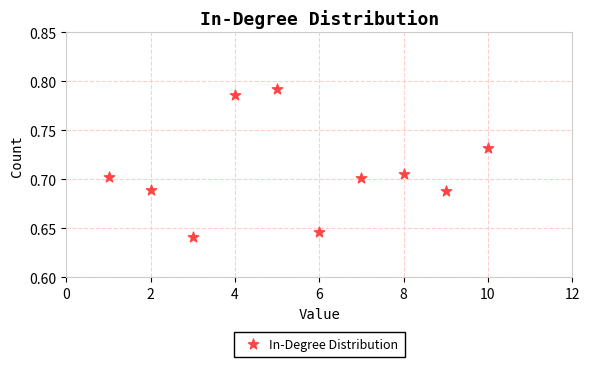

What is the average X value?

5.5